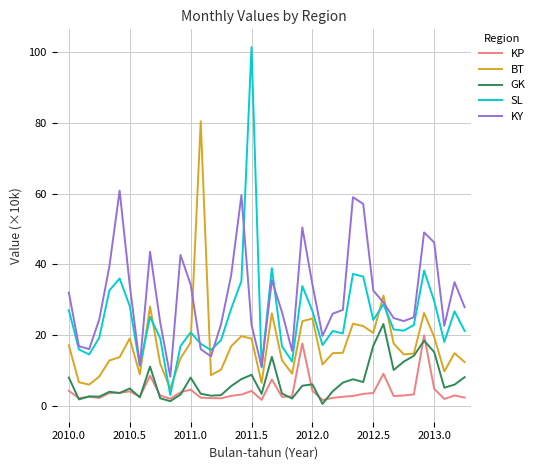

Which series has the largest total across all categories?

KY